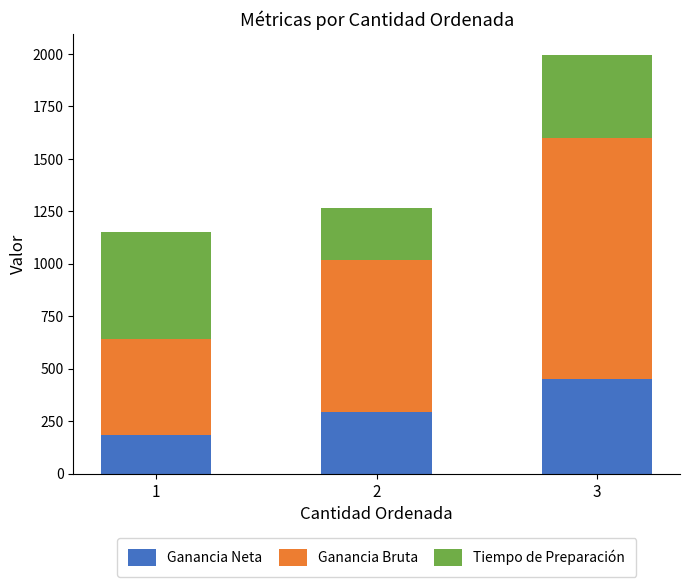

How many distinct data groups are displayed?

3